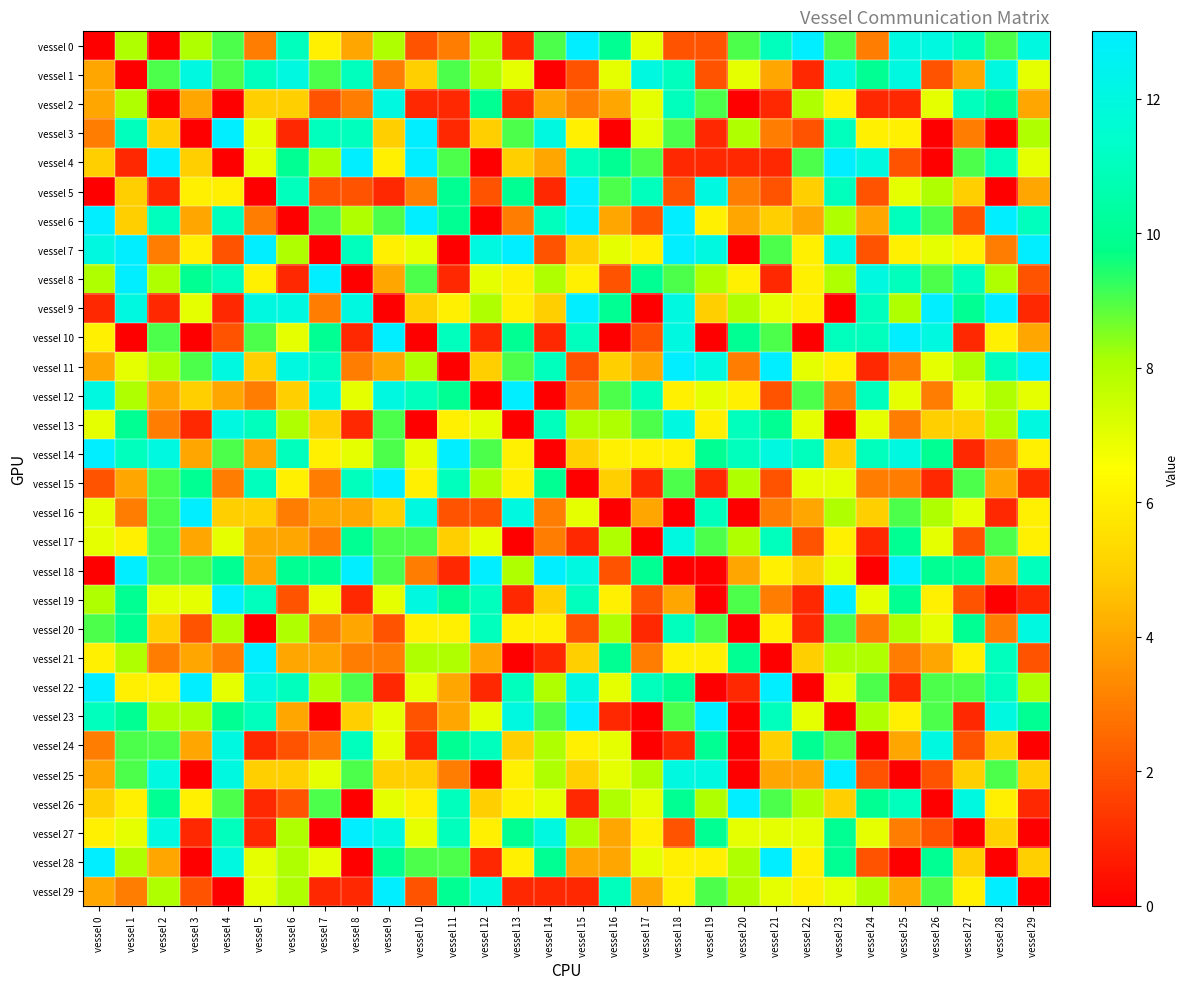

Reading left to right, what are all the values shown in this chart?

vessel 0: vessel 0=0	vessel 1=8	vessel 2=0	vessel 3=8	vessel 4=9	vessel 5=3	vessel 6=11	vessel 7=6	vessel 8=4	vessel 9=8	vessel 10=2	vessel 11=3	vessel 12=8	vessel 13=1	vessel 14=9	vessel 15=13	vessel 16=10	vessel 17=7	vessel 18=2	vessel 19=2	vessel 20=9	vessel 21=11	vessel 22=13	vessel 23=9	vessel 24=3	vessel 25=12	vessel 26=12	vessel 27=11	vessel 28=9	vessel 29=12
vessel 1: vessel 0=4	vessel 1=0	vessel 2=9	vessel 3=12	vessel 4=9	vessel 5=11	vessel 6=12	vessel 7=9	vessel 8=11	vessel 9=3	vessel 10=5	vessel 11=9	vessel 12=8	vessel 13=7	vessel 14=0	vessel 15=2	vessel 16=7	vessel 17=12	vessel 18=11	vessel 19=2	vessel 20=7	vessel 21=4	vessel 22=1	vessel 23=12	vessel 24=10	vessel 25=12	vessel 26=2	vessel 27=4	vessel 28=12	vessel 29=7
vessel 2: vessel 0=4	vessel 1=8	vessel 2=0	vessel 3=4	vessel 4=0	vessel 5=5	vessel 6=5	vessel 7=2	vessel 8=3	vessel 9=12	vessel 10=1	vessel 11=1	vessel 12=10	vessel 13=1	vessel 14=4	vessel 15=3	vessel 16=4	vessel 17=7	vessel 18=11	vessel 19=9	vessel 20=0	vessel 21=1	vessel 22=8	vessel 23=6	vessel 24=1	vessel 25=1	vessel 26=7	vessel 27=11	vessel 28=10	vessel 29=4
vessel 3: vessel 0=3	vessel 1=11	vessel 2=5	vessel 3=0	vessel 4=13	vessel 5=7	vessel 6=1	vessel 7=11	vessel 8=11	vessel 9=5	vessel 10=13	vessel 11=1	vessel 12=5	vessel 13=9	vessel 14=12	vessel 15=6	vessel 16=0	vessel 17=7	vessel 18=9	vessel 19=1	vessel 20=8	vessel 21=3	vessel 22=2	vessel 23=11	vessel 24=6	vessel 25=6	vessel 26=0	vessel 27=3	vessel 28=0	vessel 29=8
vessel 4: vessel 0=5	vessel 1=1	vessel 2=13	vessel 3=5	vessel 4=0	vessel 5=7	vessel 6=10	vessel 7=8	vessel 8=13	vessel 9=6	vessel 10=13	vessel 11=9	vessel 12=0	vessel 13=5	vessel 14=4	vessel 15=11	vessel 16=10	vessel 17=9	vessel 18=1	vessel 19=1	vessel 20=1	vessel 21=1	vessel 22=9	vessel 23=13	vessel 24=12	vessel 25=2	vessel 26=0	vessel 27=9	vessel 28=11	vessel 29=7
vessel 5: vessel 0=0	vessel 1=5	vessel 2=1	vessel 3=6	vessel 4=6	vessel 5=0	vessel 6=11	vessel 7=2	vessel 8=2	vessel 9=1	vessel 10=3	vessel 11=10	vessel 12=2	vessel 13=10	vessel 14=1	vessel 15=13	vessel 16=9	vessel 17=11	vessel 18=2	vessel 19=12	vessel 20=3	vessel 21=2	vessel 22=5	vessel 23=11	vessel 24=2	vessel 25=7	vessel 26=8	vessel 27=5	vessel 28=0	vessel 29=4
vessel 6: vessel 0=13	vessel 1=5	vessel 2=11	vessel 3=4	vessel 4=11	vessel 5=3	vessel 6=0	vessel 7=9	vessel 8=8	vessel 9=9	vessel 10=13	vessel 11=10	vessel 12=0	vessel 13=3	vessel 14=11	vessel 15=13	vessel 16=4	vessel 17=2	vessel 18=13	vessel 19=6	vessel 20=4	vessel 21=5	vessel 22=4	vessel 23=8	vessel 24=4	vessel 25=11	vessel 26=9	vessel 27=2	vessel 28=13	vessel 29=11
vessel 7: vessel 0=12	vessel 1=13	vessel 2=3	vessel 3=6	vessel 4=2	vessel 5=13	vessel 6=8	vessel 7=0	vessel 8=11	vessel 9=6	vessel 10=7	vessel 11=0	vessel 12=12	vessel 13=13	vessel 14=2	vessel 15=5	vessel 16=7	vessel 17=6	vessel 18=13	vessel 19=12	vessel 20=0	vessel 21=9	vessel 22=6	vessel 23=12	vessel 24=2	vessel 25=6	vessel 26=7	vessel 27=6	vessel 28=3	vessel 29=13
vessel 8: vessel 0=8	vessel 1=13	vessel 2=8	vessel 3=10	vessel 4=11	vessel 5=6	vessel 6=1	vessel 7=13	vessel 8=0	vessel 9=4	vessel 10=9	vessel 11=1	vessel 12=7	vessel 13=6	vessel 14=8	vessel 15=6	vessel 16=2	vessel 17=10	vessel 18=9	vessel 19=8	vessel 20=6	vessel 21=1	vessel 22=6	vessel 23=8	vessel 24=12	vessel 25=11	vessel 26=9	vessel 27=11	vessel 28=8	vessel 29=2
vessel 9: vessel 0=1	vessel 1=12	vessel 2=1	vessel 3=7	vessel 4=1	vessel 5=12	vessel 6=12	vessel 7=3	vessel 8=12	vessel 9=0	vessel 10=5	vessel 11=6	vessel 12=8	vessel 13=6	vessel 14=5	vessel 15=13	vessel 16=10	vessel 17=0	vessel 18=12	vessel 19=5	vessel 20=8	vessel 21=7	vessel 22=6	vessel 23=0	vessel 24=11	vessel 25=8	vessel 26=13	vessel 27=10	vessel 28=13	vessel 29=1
vessel 10: vessel 0=6	vessel 1=0	vessel 2=9	vessel 3=0	vessel 4=2	vessel 5=9	vessel 6=7	vessel 7=10	vessel 8=1	vessel 9=13	vessel 10=0	vessel 11=11	vessel 12=1	vessel 13=10	vessel 14=1	vessel 15=11	vessel 16=0	vessel 17=2	vessel 18=12	vessel 19=0	vessel 20=10	vessel 21=9	vessel 22=0	vessel 23=11	vessel 24=11	vessel 25=13	vessel 26=12	vessel 27=1	vessel 28=6	vessel 29=4
vessel 11: vessel 0=4	vessel 1=7	vessel 2=8	vessel 3=9	vessel 4=12	vessel 5=5	vessel 6=12	vessel 7=11	vessel 8=3	vessel 9=4	vessel 10=8	vessel 11=0	vessel 12=5	vessel 13=9	vessel 14=11	vessel 15=2	vessel 16=5	vessel 17=4	vessel 18=13	vessel 19=12	vessel 20=3	vessel 21=13	vessel 22=7	vessel 23=6	vessel 24=1	vessel 25=3	vessel 26=7	vessel 27=8	vessel 28=11	vessel 29=13
vessel 12: vessel 0=12	vessel 1=8	vessel 2=4	vessel 3=5	vessel 4=4	vessel 5=3	vessel 6=5	vessel 7=12	vessel 8=7	vessel 9=12	vessel 10=11	vessel 11=10	vessel 12=0	vessel 13=13	vessel 14=0	vessel 15=3	vessel 16=9	vessel 17=11	vessel 18=6	vessel 19=7	vessel 20=6	vessel 21=2	vessel 22=9	vessel 23=3	vessel 24=11	vessel 25=7	vessel 26=3	vessel 27=7	vessel 28=8	vessel 29=7
vessel 13: vessel 0=7	vessel 1=10	vessel 2=3	vessel 3=1	vessel 4=12	vessel 5=11	vessel 6=8	vessel 7=5	vessel 8=1	vessel 9=9	vessel 10=0	vessel 11=6	vessel 12=7	vessel 13=0	vessel 14=11	vessel 15=8	vessel 16=8	vessel 17=9	vessel 18=12	vessel 19=6	vessel 20=11	vessel 21=10	vessel 22=7	vessel 23=0	vessel 24=7	vessel 25=3	vessel 26=5	vessel 27=5	vessel 28=8	vessel 29=12
vessel 14: vessel 0=13	vessel 1=11	vessel 2=12	vessel 3=4	vessel 4=9	vessel 5=4	vessel 6=11	vessel 7=6	vessel 8=7	vessel 9=9	vessel 10=7	vessel 11=13	vessel 12=9	vessel 13=6	vessel 14=0	vessel 15=5	vessel 16=6	vessel 17=6	vessel 18=6	vessel 19=10	vessel 20=11	vessel 21=12	vessel 22=11	vessel 23=5	vessel 24=11	vessel 25=12	vessel 26=10	vessel 27=1	vessel 28=3	vessel 29=6
vessel 15: vessel 0=2	vessel 1=4	vessel 2=9	vessel 3=10	vessel 4=3	vessel 5=11	vessel 6=6	vessel 7=3	vessel 8=11	vessel 9=13	vessel 10=6	vessel 11=11	vessel 12=8	vessel 13=6	vessel 14=10	vessel 15=0	vessel 16=5	vessel 17=1	vessel 18=9	vessel 19=1	vessel 20=8	vessel 21=2	vessel 22=7	vessel 23=7	vessel 24=3	vessel 25=3	vessel 26=1	vessel 27=9	vessel 28=4	vessel 29=1
vessel 16: vessel 0=7	vessel 1=3	vessel 2=9	vessel 3=13	vessel 4=5	vessel 5=5	vessel 6=3	vessel 7=4	vessel 8=4	vessel 9=5	vessel 10=12	vessel 11=2	vessel 12=2	vessel 13=12	vessel 14=3	vessel 15=7	vessel 16=0	vessel 17=4	vessel 18=0	vessel 19=11	vessel 20=0	vessel 21=3	vessel 22=4	vessel 23=8	vessel 24=5	vessel 25=9	vessel 26=8	vessel 27=7	vessel 28=1	vessel 29=6
vessel 17: vessel 0=7	vessel 1=6	vessel 2=9	vessel 3=4	vessel 4=7	vessel 5=4	vessel 6=4	vessel 7=3	vessel 8=10	vessel 9=9	vessel 10=9	vessel 11=5	vessel 12=7	vessel 13=0	vessel 14=3	vessel 15=1	vessel 16=8	vessel 17=0	vessel 18=12	vessel 19=9	vessel 20=8	vessel 21=11	vessel 22=2	vessel 23=6	vessel 24=1	vessel 25=10	vessel 26=7	vessel 27=2	vessel 28=9	vessel 29=6
vessel 18: vessel 0=0	vessel 1=13	vessel 2=9	vessel 3=9	vessel 4=10	vessel 5=4	vessel 6=10	vessel 7=10	vessel 8=13	vessel 9=9	vessel 10=3	vessel 11=1	vessel 12=13	vessel 13=8	vessel 14=13	vessel 15=12	vessel 16=2	vessel 17=10	vessel 18=0	vessel 19=0	vessel 20=4	vessel 21=6	vessel 22=5	vessel 23=7	vessel 24=0	vessel 25=13	vessel 26=10	vessel 27=10	vessel 28=4	vessel 29=11
vessel 19: vessel 0=8	vessel 1=10	vessel 2=7	vessel 3=7	vessel 4=13	vessel 5=11	vessel 6=2	vessel 7=7	vessel 8=1	vessel 9=7	vessel 10=12	vessel 11=10	vessel 12=11	vessel 13=1	vessel 14=5	vessel 15=11	vessel 16=6	vessel 17=2	vessel 18=4	vessel 19=0	vessel 20=9	vessel 21=3	vessel 22=1	vessel 23=13	vessel 24=7	vessel 25=10	vessel 26=6	vessel 27=2	vessel 28=0	vessel 29=1
vessel 20: vessel 0=9	vessel 1=10	vessel 2=5	vessel 3=2	vessel 4=8	vessel 5=0	vessel 6=8	vessel 7=3	vessel 8=4	vessel 9=2	vessel 10=6	vessel 11=6	vessel 12=11	vessel 13=6	vessel 14=6	vessel 15=2	vessel 16=8	vessel 17=1	vessel 18=11	vessel 19=9	vessel 20=0	vessel 21=6	vessel 22=1	vessel 23=9	vessel 24=3	vessel 25=8	vessel 26=7	vessel 27=10	vessel 28=3	vessel 29=12
vessel 21: vessel 0=6	vessel 1=8	vessel 2=3	vessel 3=4	vessel 4=3	vessel 5=13	vessel 6=4	vessel 7=4	vessel 8=3	vessel 9=3	vessel 10=8	vessel 11=8	vessel 12=4	vessel 13=0	vessel 14=1	vessel 15=5	vessel 16=10	vessel 17=3	vessel 18=6	vessel 19=6	vessel 20=10	vessel 21=0	vessel 22=5	vessel 23=8	vessel 24=8	vessel 25=3	vessel 26=4	vessel 27=6	vessel 28=11	vessel 29=2
vessel 22: vessel 0=13	vessel 1=6	vessel 2=6	vessel 3=13	vessel 4=7	vessel 5=12	vessel 6=11	vessel 7=8	vessel 8=9	vessel 9=1	vessel 10=7	vessel 11=4	vessel 12=1	vessel 13=11	vessel 14=8	vessel 15=12	vessel 16=7	vessel 17=11	vessel 18=10	vessel 19=0	vessel 20=1	vessel 21=13	vessel 22=0	vessel 23=7	vessel 24=9	vessel 25=1	vessel 26=9	vessel 27=9	vessel 28=11	vessel 29=8
vessel 23: vessel 0=11	vessel 1=10	vessel 2=8	vessel 3=8	vessel 4=10	vessel 5=11	vessel 6=4	vessel 7=0	vessel 8=5	vessel 9=7	vessel 10=2	vessel 11=4	vessel 12=7	vessel 13=12	vessel 14=9	vessel 15=13	vessel 16=1	vessel 17=0	vessel 18=9	vessel 19=13	vessel 20=0	vessel 21=11	vessel 22=7	vessel 23=0	vessel 24=8	vessel 25=6	vessel 26=9	vessel 27=1	vessel 28=12	vessel 29=10
vessel 24: vessel 0=3	vessel 1=9	vessel 2=9	vessel 3=4	vessel 4=12	vessel 5=1	vessel 6=2	vessel 7=3	vessel 8=11	vessel 9=7	vessel 10=1	vessel 11=10	vessel 12=11	vessel 13=5	vessel 14=8	vessel 15=6	vessel 16=7	vessel 17=0	vessel 18=1	vessel 19=10	vessel 20=0	vessel 21=5	vessel 22=10	vessel 23=9	vessel 24=0	vessel 25=4	vessel 26=12	vessel 27=2	vessel 28=5	vessel 29=0
vessel 25: vessel 0=4	vessel 1=9	vessel 2=12	vessel 3=0	vessel 4=12	vessel 5=5	vessel 6=5	vessel 7=7	vessel 8=9	vessel 9=5	vessel 10=5	vessel 11=3	vessel 12=0	vessel 13=6	vessel 14=8	vessel 15=5	vessel 16=7	vessel 17=8	vessel 18=12	vessel 19=12	vessel 20=0	vessel 21=4	vessel 22=4	vessel 23=13	vessel 24=2	vessel 25=0	vessel 26=2	vessel 27=5	vessel 28=9	vessel 29=5
vessel 26: vessel 0=5	vessel 1=6	vessel 2=10	vessel 3=6	vessel 4=9	vessel 5=1	vessel 6=2	vessel 7=9	vessel 8=0	vessel 9=7	vessel 10=6	vessel 11=11	vessel 12=5	vessel 13=6	vessel 14=7	vessel 15=1	vessel 16=8	vessel 17=7	vessel 18=10	vessel 19=8	vessel 20=13	vessel 21=9	vessel 22=8	vessel 23=5	vessel 24=10	vessel 25=11	vessel 26=0	vessel 27=12	vessel 28=6	vessel 29=1
vessel 27: vessel 0=6	vessel 1=7	vessel 2=12	vessel 3=1	vessel 4=11	vessel 5=1	vessel 6=8	vessel 7=0	vessel 8=13	vessel 9=12	vessel 10=7	vessel 11=11	vessel 12=6	vessel 13=10	vessel 14=12	vessel 15=8	vessel 16=4	vessel 17=6	vessel 18=2	vessel 19=10	vessel 20=7	vessel 21=7	vessel 22=7	vessel 23=10	vessel 24=7	vessel 25=3	vessel 26=2	vessel 27=0	vessel 28=5	vessel 29=0
vessel 28: vessel 0=13	vessel 1=8	vessel 2=4	vessel 3=0	vessel 4=12	vessel 5=7	vessel 6=8	vessel 7=7	vessel 8=0	vessel 9=10	vessel 10=9	vessel 11=9	vessel 12=1	vessel 13=6	vessel 14=10	vessel 15=4	vessel 16=4	vessel 17=7	vessel 18=6	vessel 19=6	vessel 20=8	vessel 21=13	vessel 22=6	vessel 23=10	vessel 24=2	vessel 25=0	vessel 26=10	vessel 27=5	vessel 28=0	vessel 29=5
vessel 29: vessel 0=4	vessel 1=3	vessel 2=8	vessel 3=2	vessel 4=0	vessel 5=7	vessel 6=8	vessel 7=1	vessel 8=1	vessel 9=13	vessel 10=2	vessel 11=10	vessel 12=12	vessel 13=1	vessel 14=1	vessel 15=1	vessel 16=11	vessel 17=4	vessel 18=6	vessel 19=9	vessel 20=8	vessel 21=7	vessel 22=6	vessel 23=7	vessel 24=8	vessel 25=4	vessel 26=9	vessel 27=6	vessel 28=13	vessel 29=0